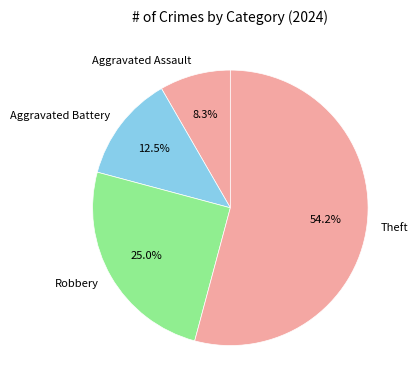

Combined, what portion of the pie is Aggravated Battery and Aggravated Assault?

20.8%